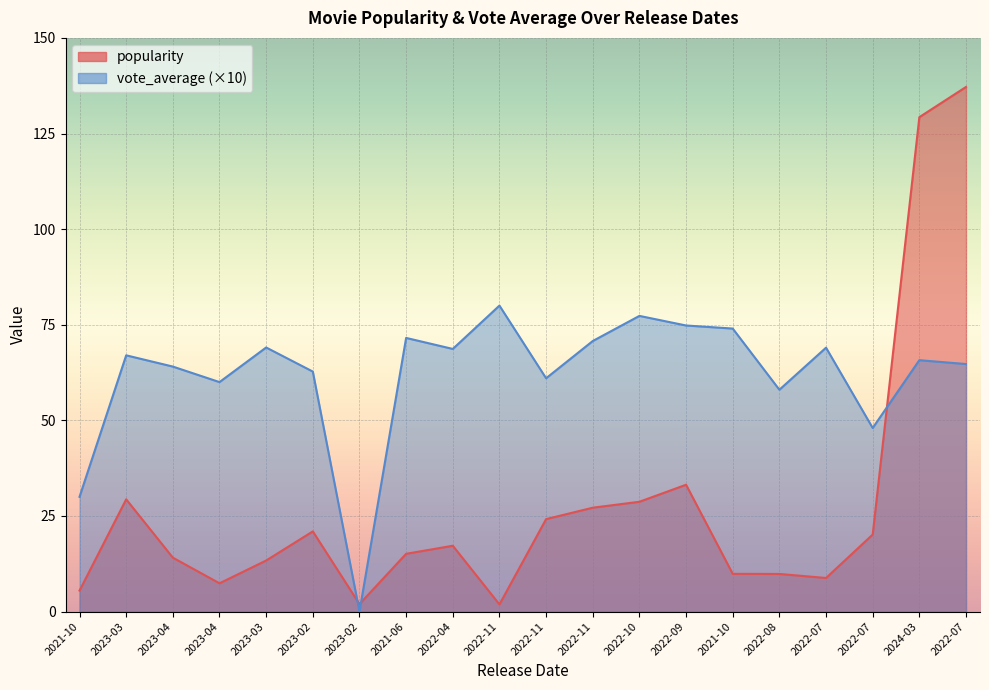

At which label does vote_average reach its peak?

2022-11